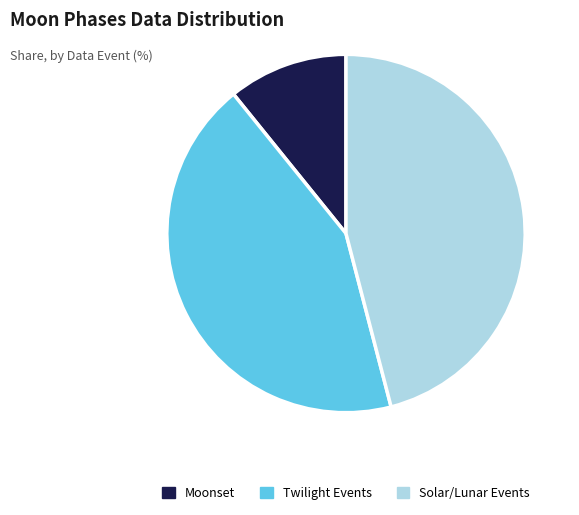

Is it true that Moonset is 11% of the pie?

True